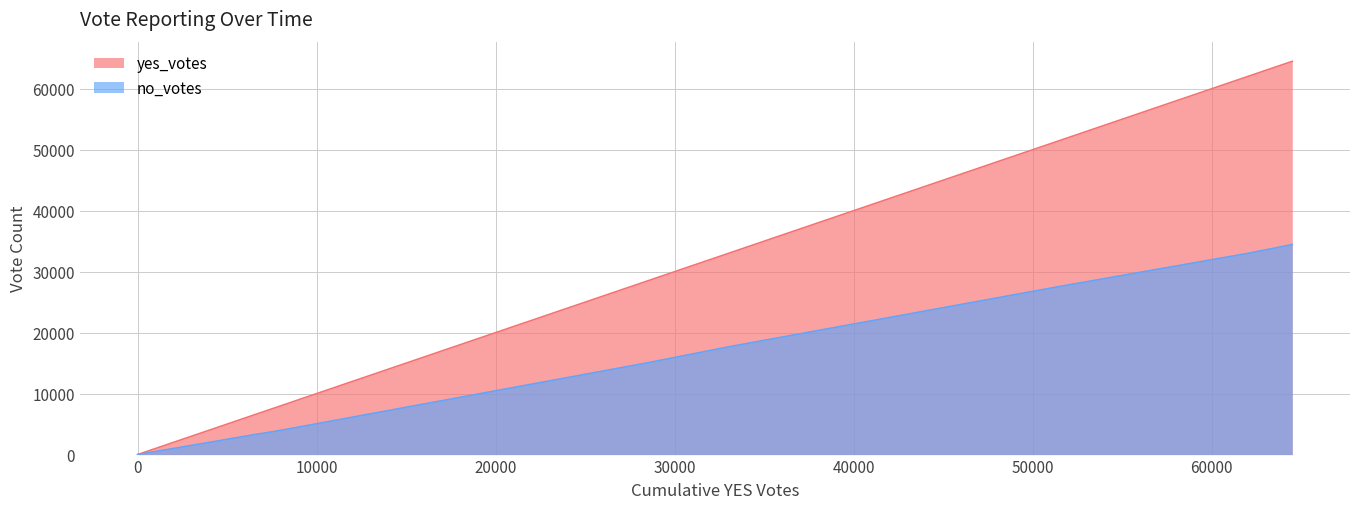

Reading right to left, list all the values displayed in this chart.

yes_votes: 64502=64502	64502=64502	64502=64502	62038=62038	51506=51506	33078=33078	28434=28434	7788=7788	6533=6533	4711=4711	0=0	0=0	0=0
no_votes: 64502=34450	64502=34450	64502=34450	62038=33014	51506=27574	33078=17708	28434=15024	7788=3862	6533=3283	4711=2361	0=0	0=0	0=0